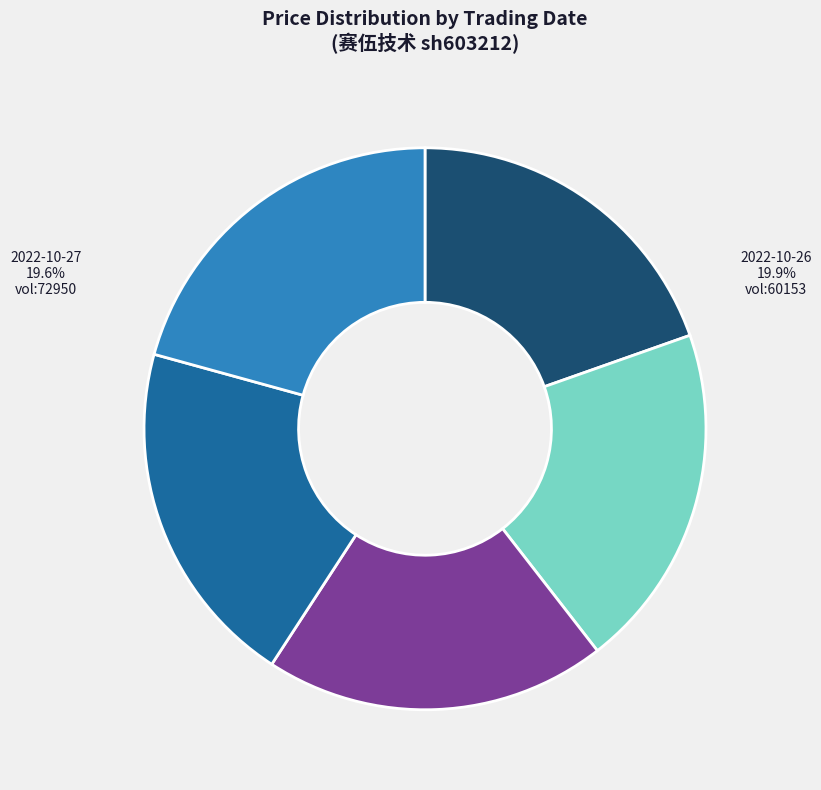

True or false: 2022-10-21
81833 accounts for 30% of the total.

False